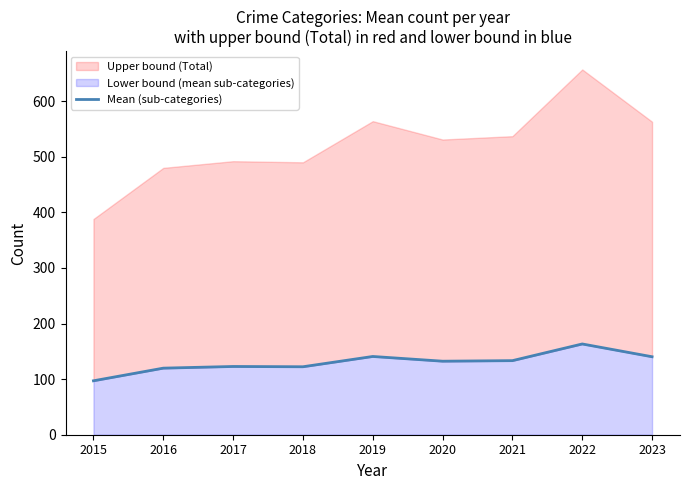

At which category does the chart reach its minimum across all series?

2015